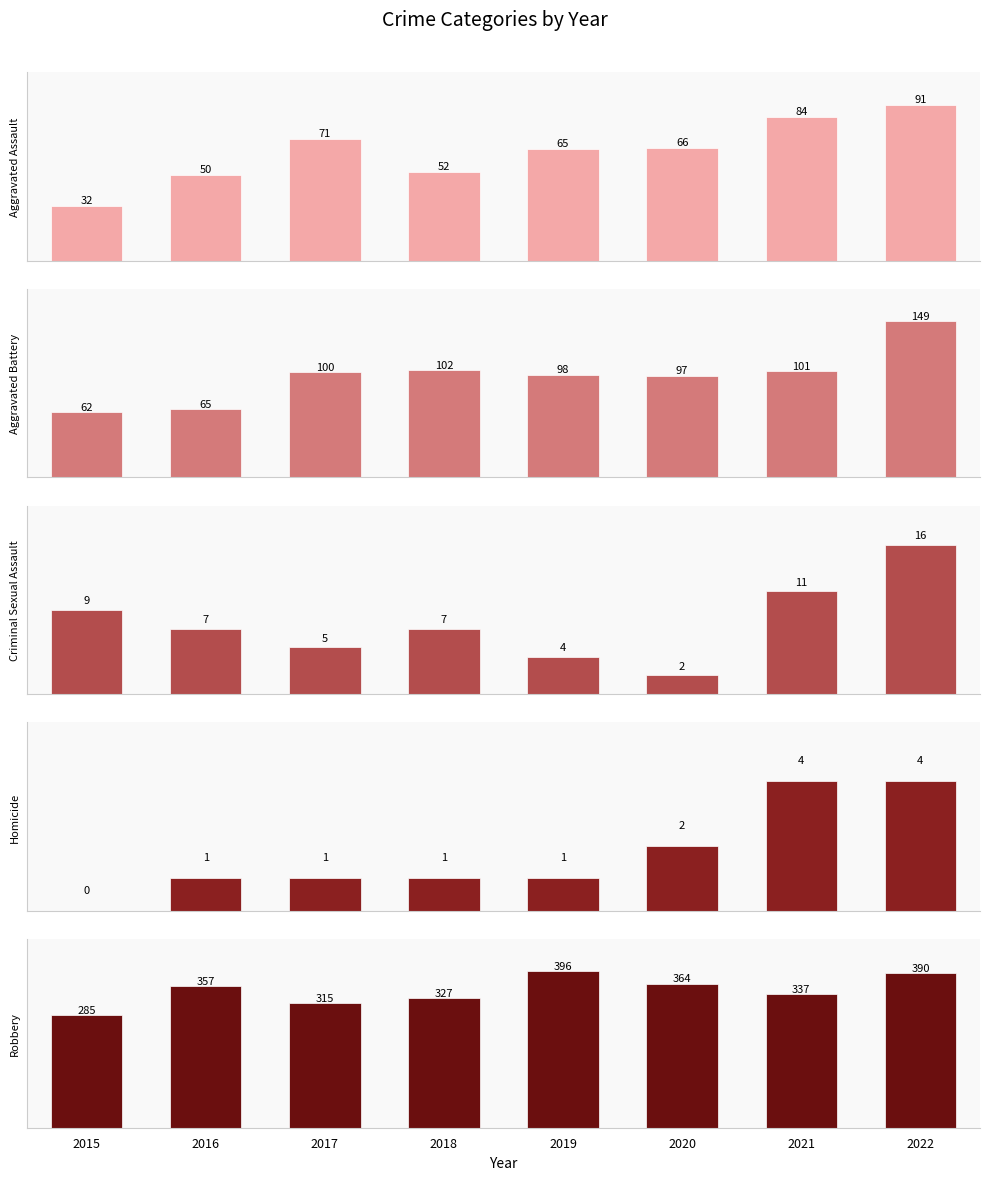

At which category is the sum across all series the highest?

2022